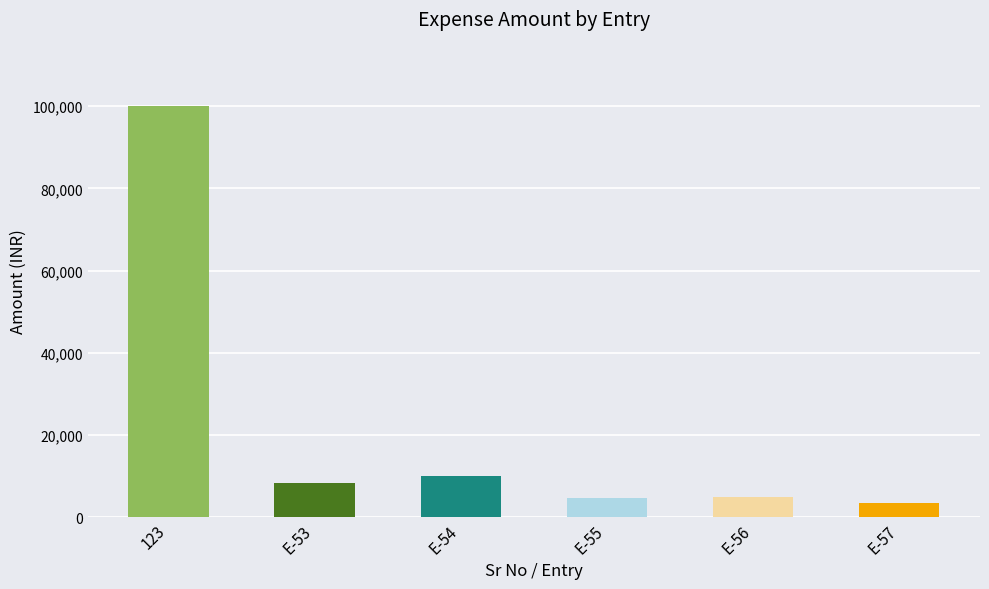

What is the minimum value shown in the chart?

3600